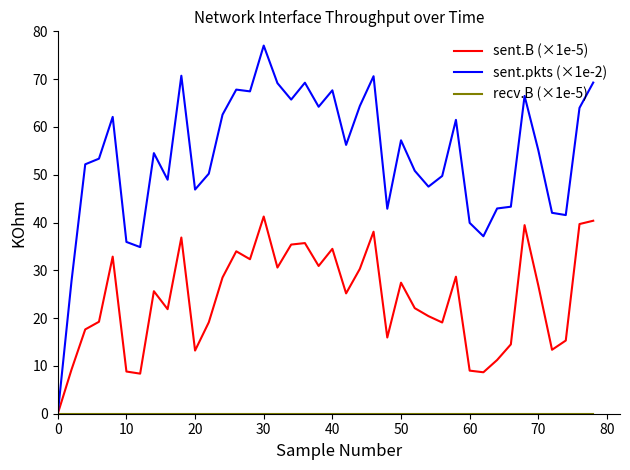

What is the greatest value displayed?

77.0